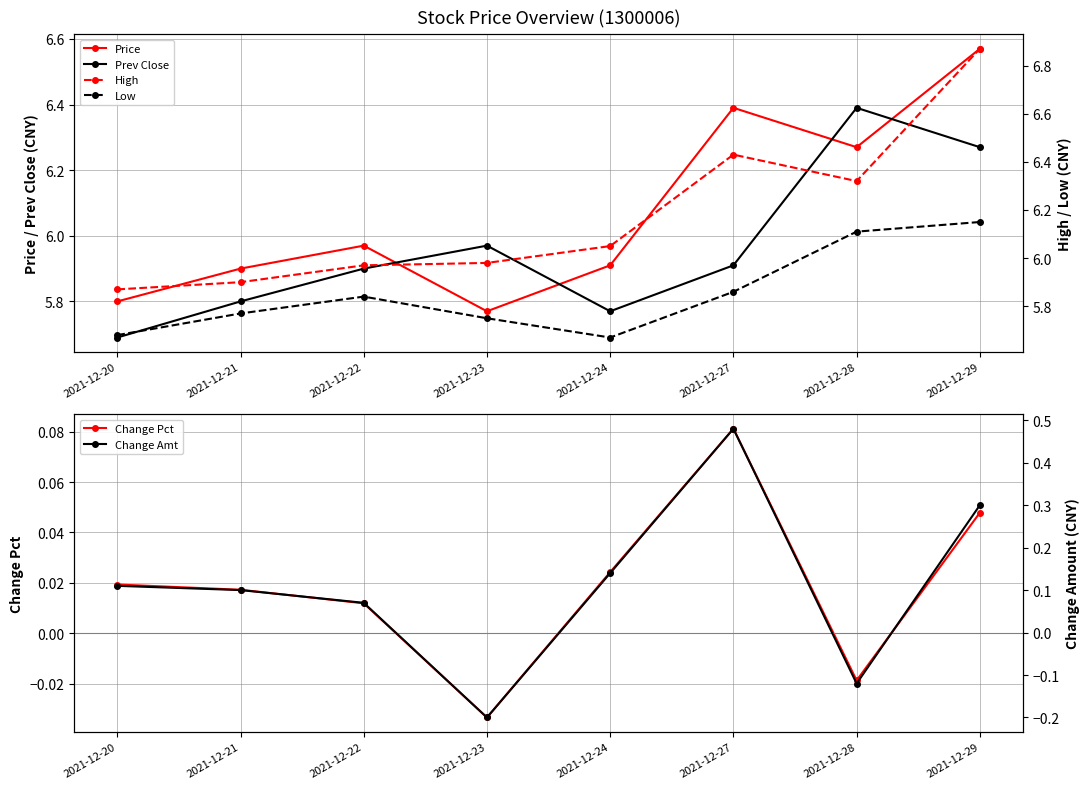

What is the spread (max minus min) of values at 2021-12-27?

6.3